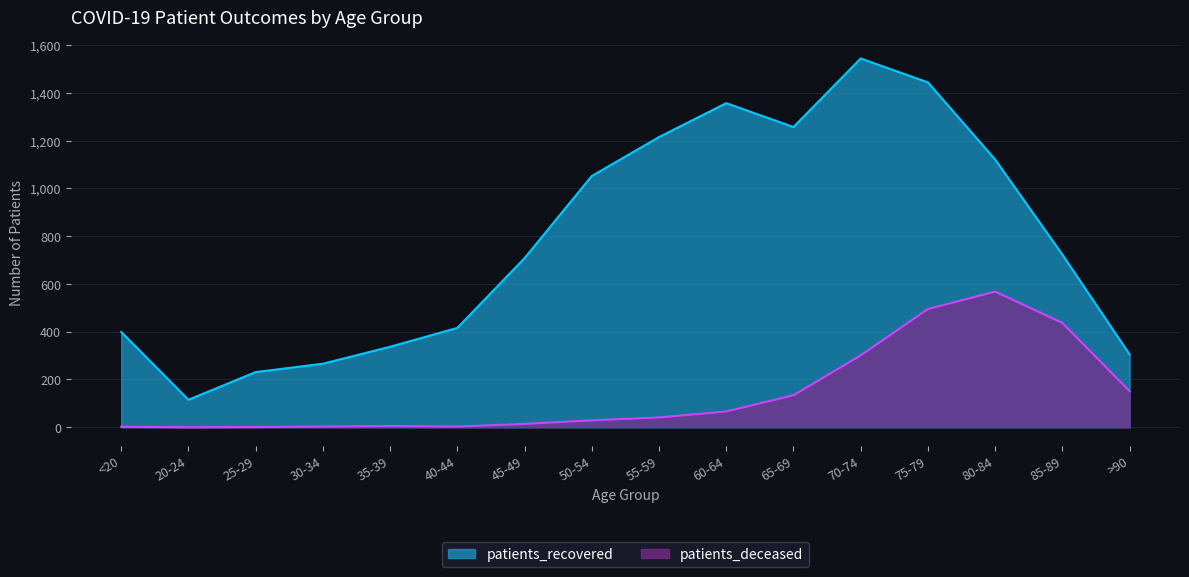

Reading left to right, what are all the values shown in this chart?

patients_deceased: 2	0	1	3	5	3	14	29	41	66	134	301	495	568	437	151
patients_recovered: 399	115	231	266	337	416	708	1052	1215	1357	1257	1544	1444	1121	723	305